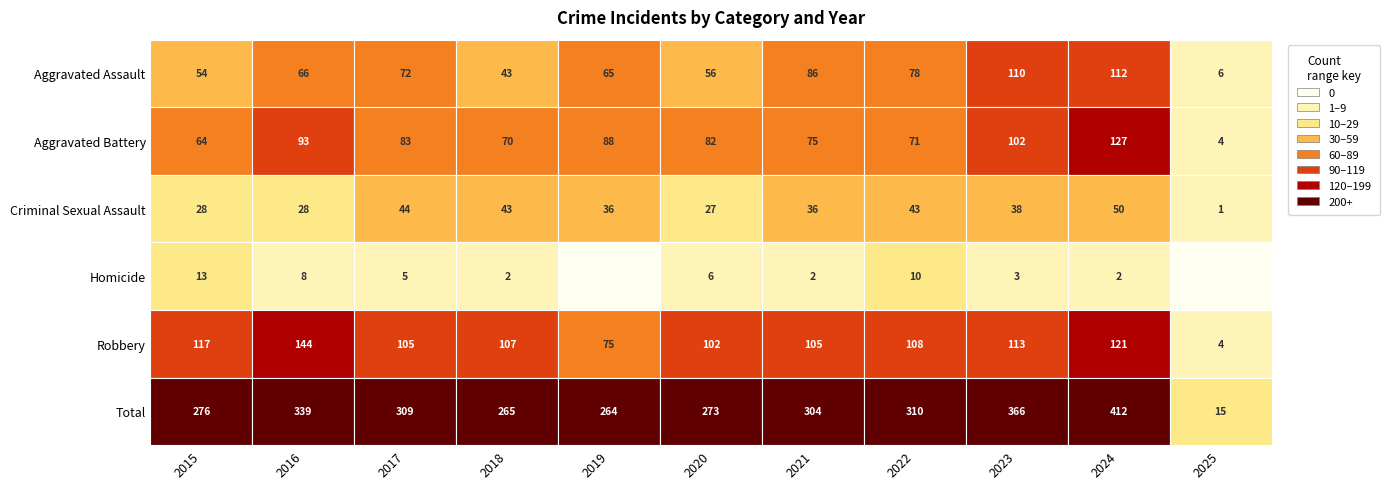

The value of Total at 2017 is 309. True or false?

True